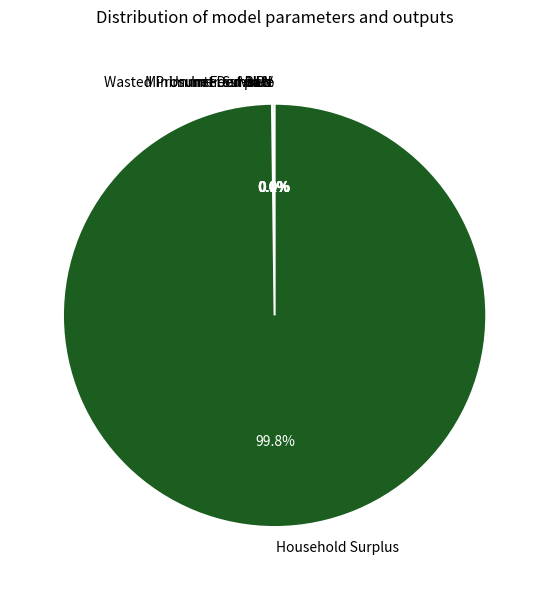

Between Wasted Prosumer Surplus and NPV, which is larger?

NPV